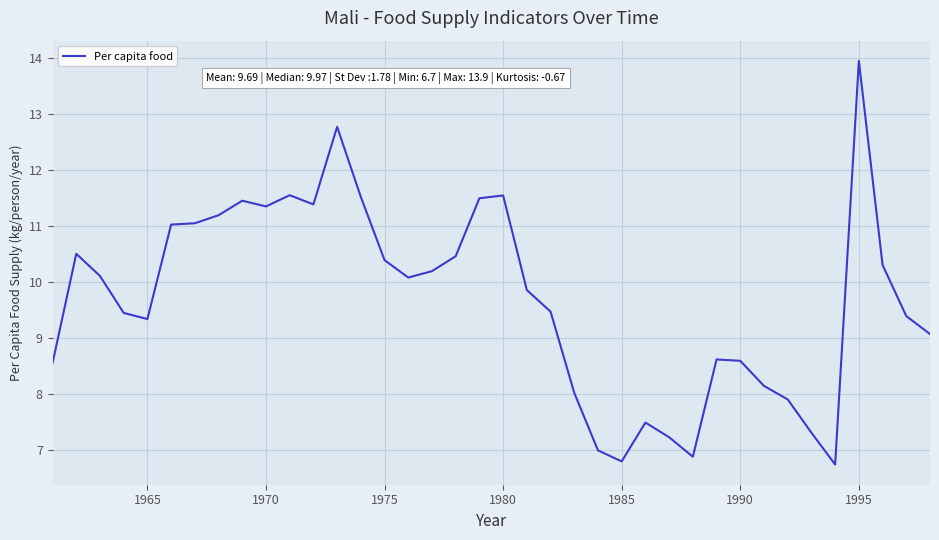

What is the difference between the maximum and minimum values?

7.2